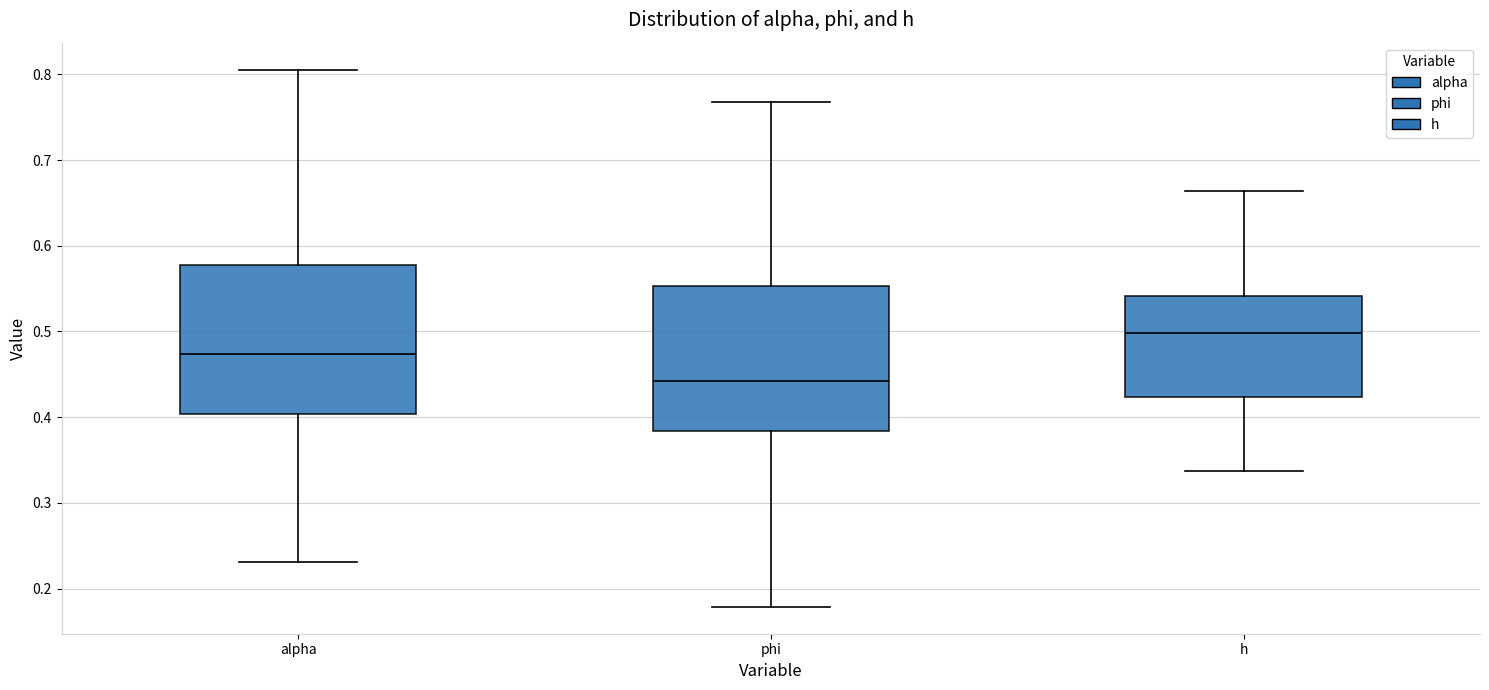

Reading left to right, transcribe this box plot: for each box, give where its median line is, the range the box spans, and where its two whiskers end, as read against the y-axis. The values are not printed on the chart, so give them approximately, as read against the axis.

alpha: median 0.47, box 0.40 to 0.58, whiskers 0.23 to 0.81
phi: median 0.44, box 0.38 to 0.55, whiskers 0.18 to 0.77
h: median 0.50, box 0.42 to 0.54, whiskers 0.34 to 0.66